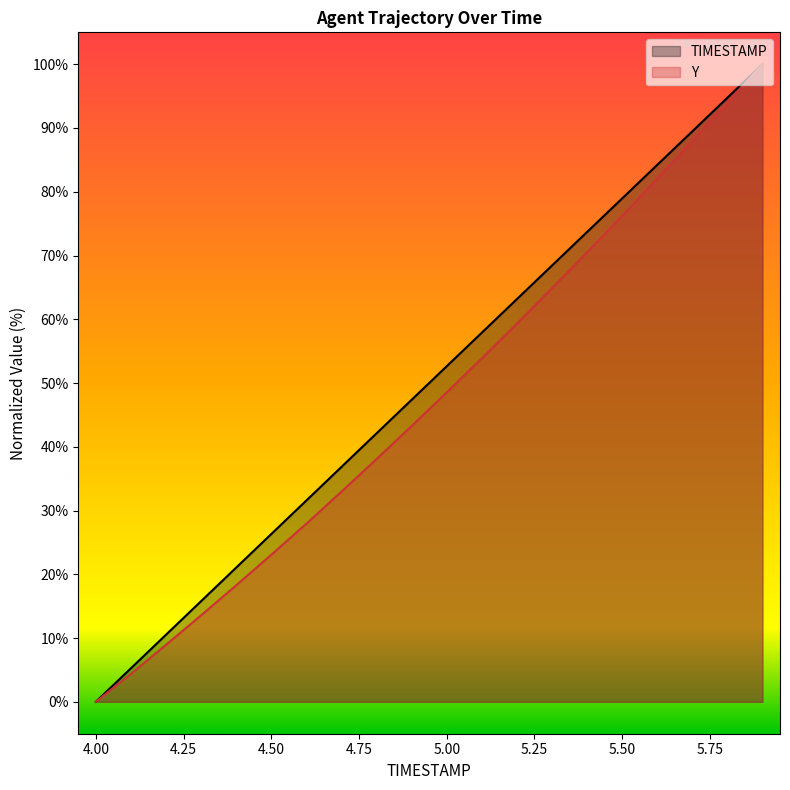

What is the difference between the maximum and second lowest values in the TIMESTAMP series?

94.7